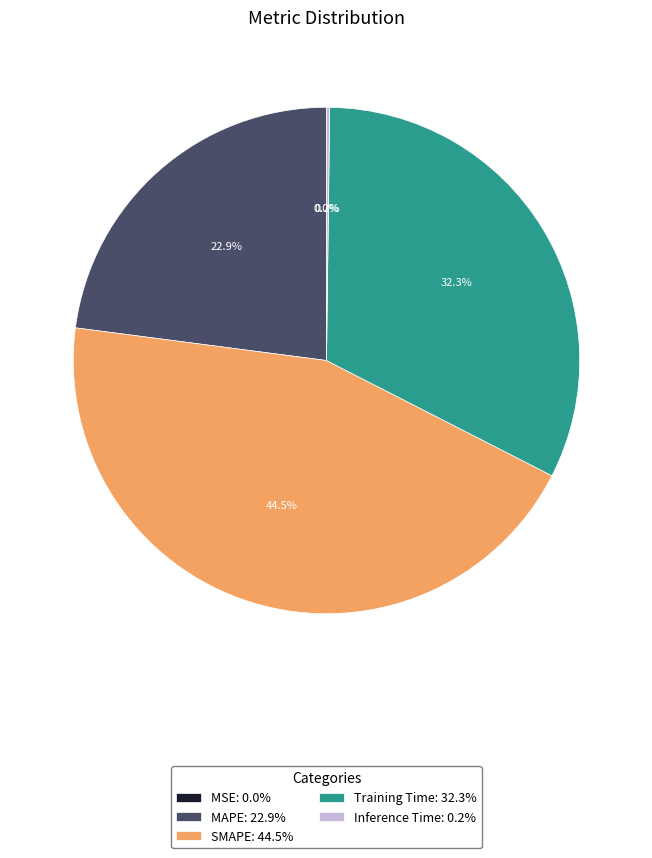

What percentage do Training Time and SMAPE together represent?

76.9%